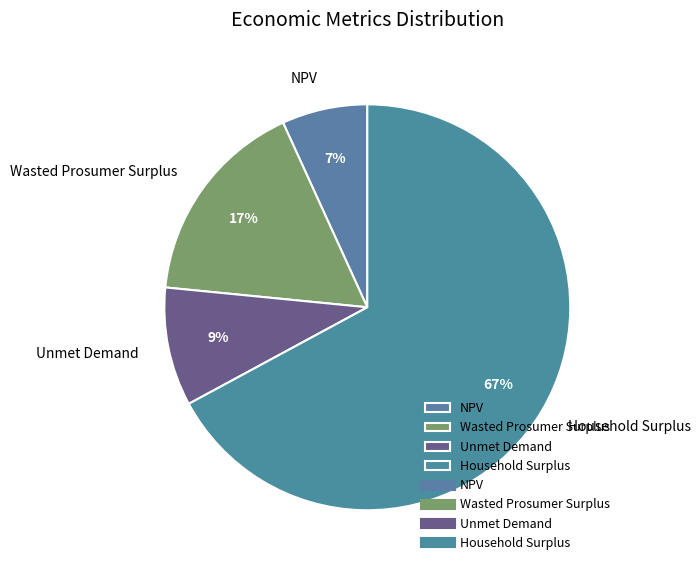

To the nearest percent, what is the average slice percentage?

25%